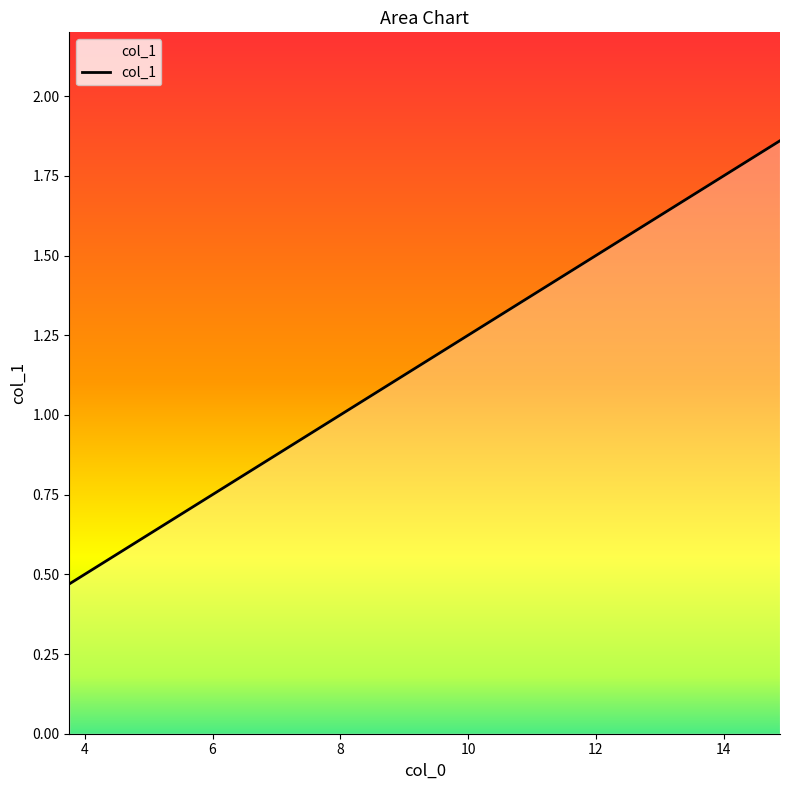

What is the label of the 9th point from the left?

11.75